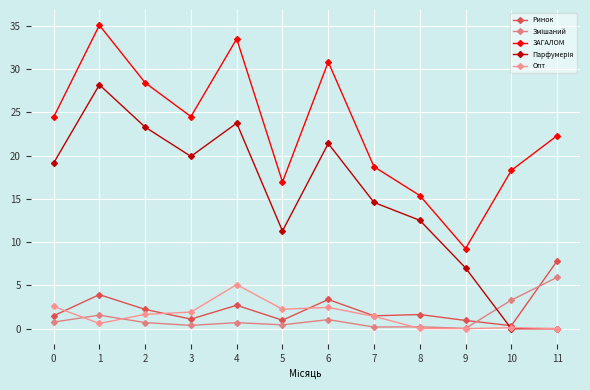

How many series are shown in this chart?

5